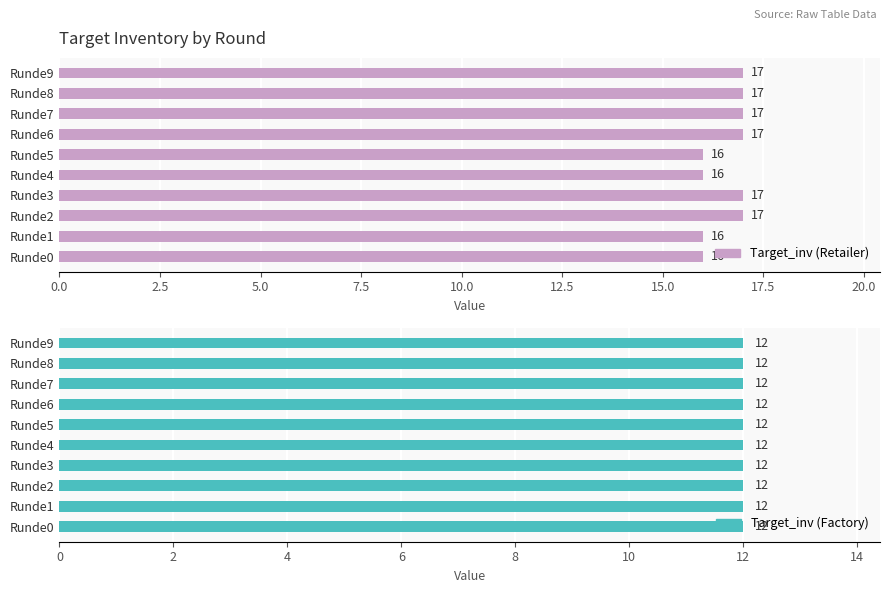

How many distinct data groups are displayed?

2